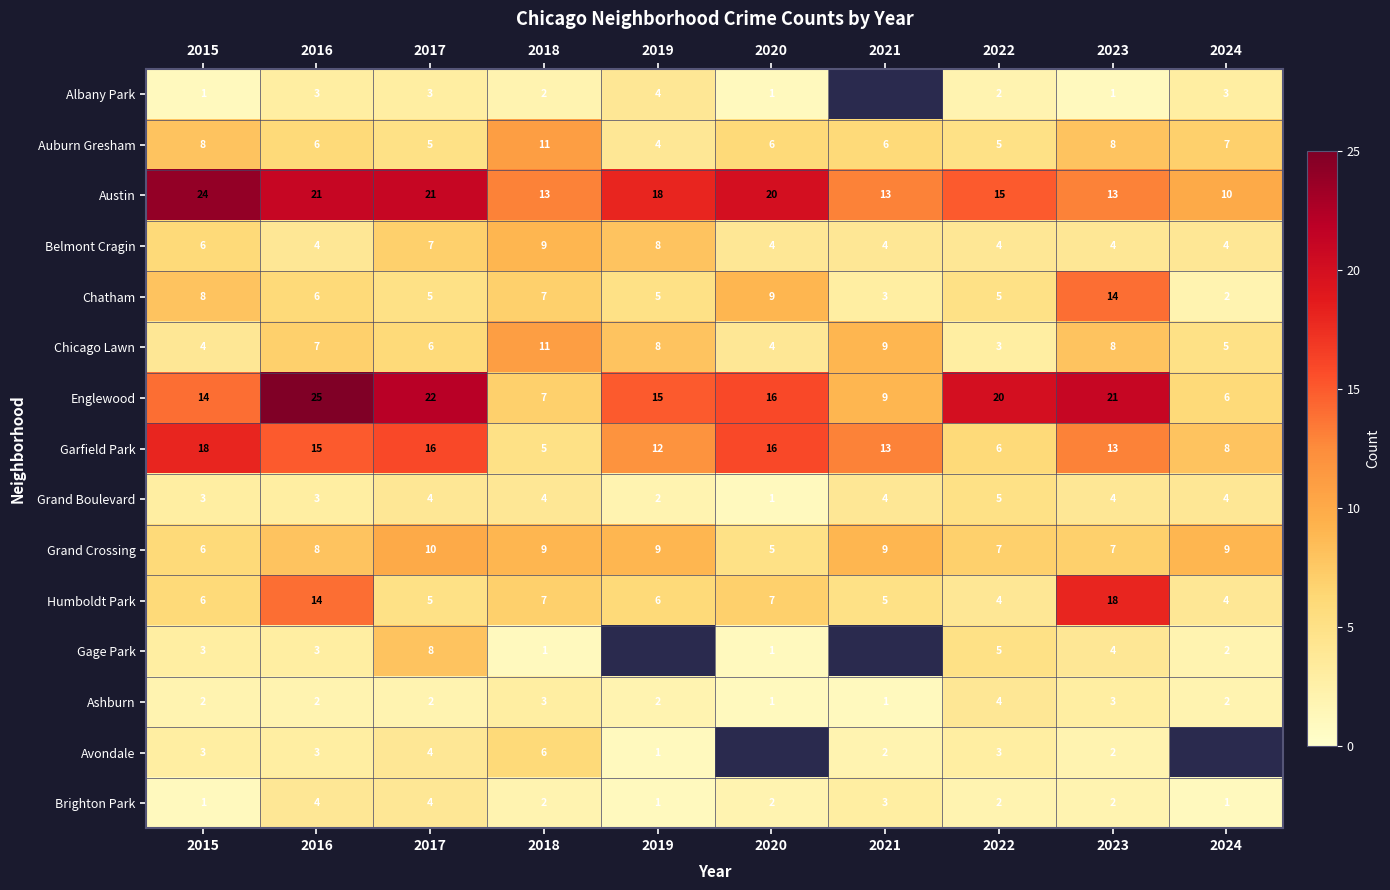

What is the total value across all series at 2024?

67